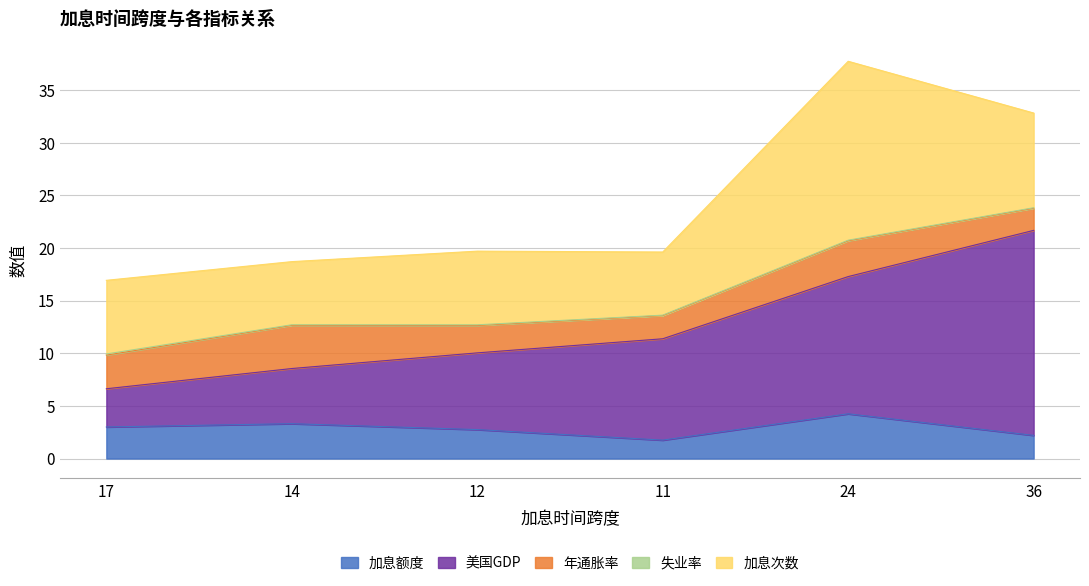

How many data points does each series have?

6